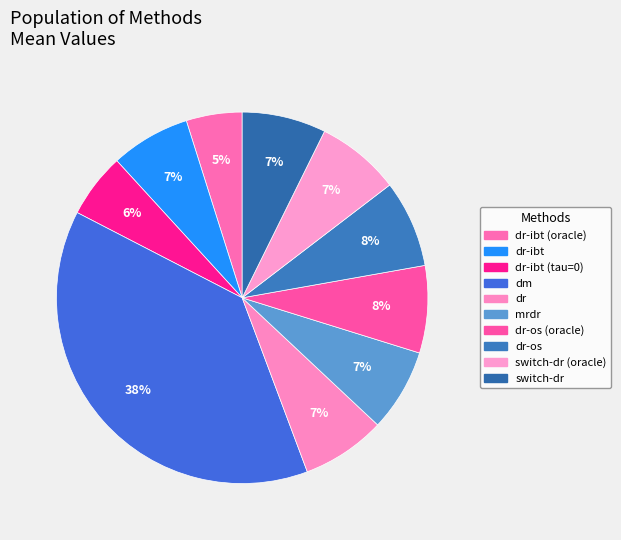

To the nearest percent, what is the difference between the largest and smallest slice percentages?

33%